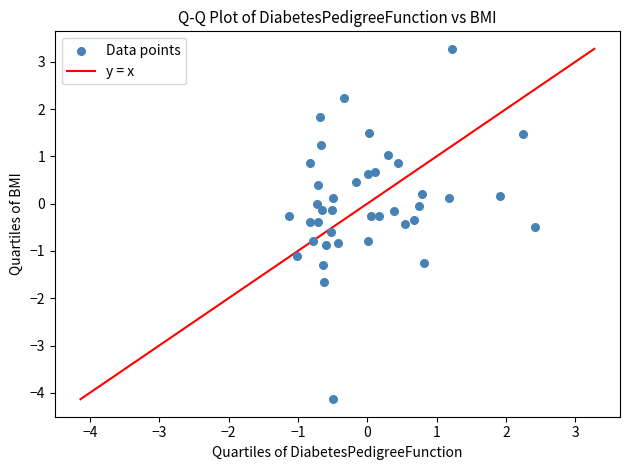

What is the range of X values (max minus min)?

3.5